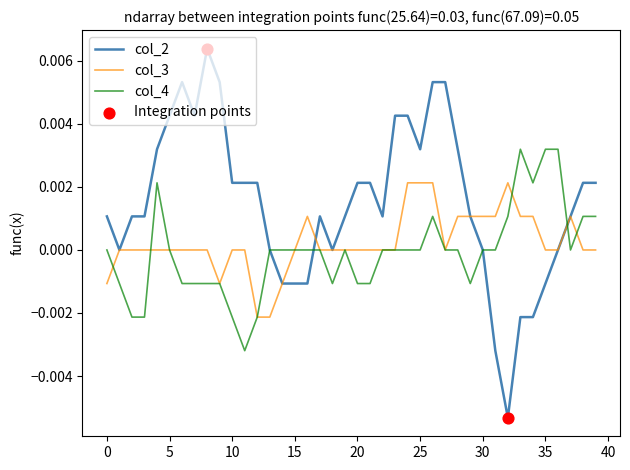

Which series has the largest total across all categories?

col_2